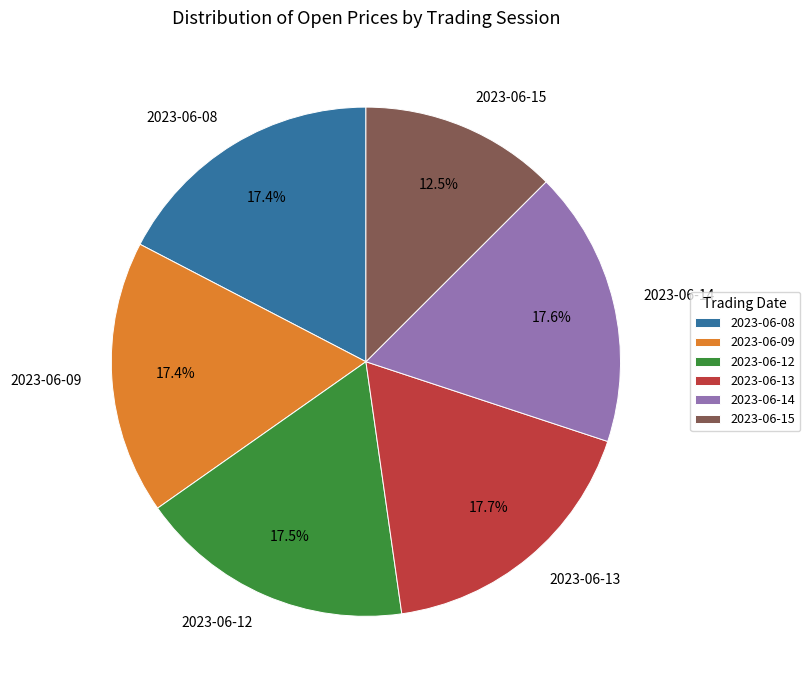

Is the sum of 2023-06-13 and 2023-06-12 greater than half?

No